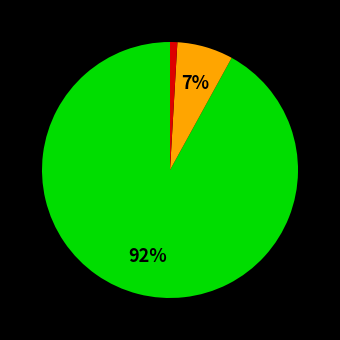

Does any single category account for the majority?

Yes